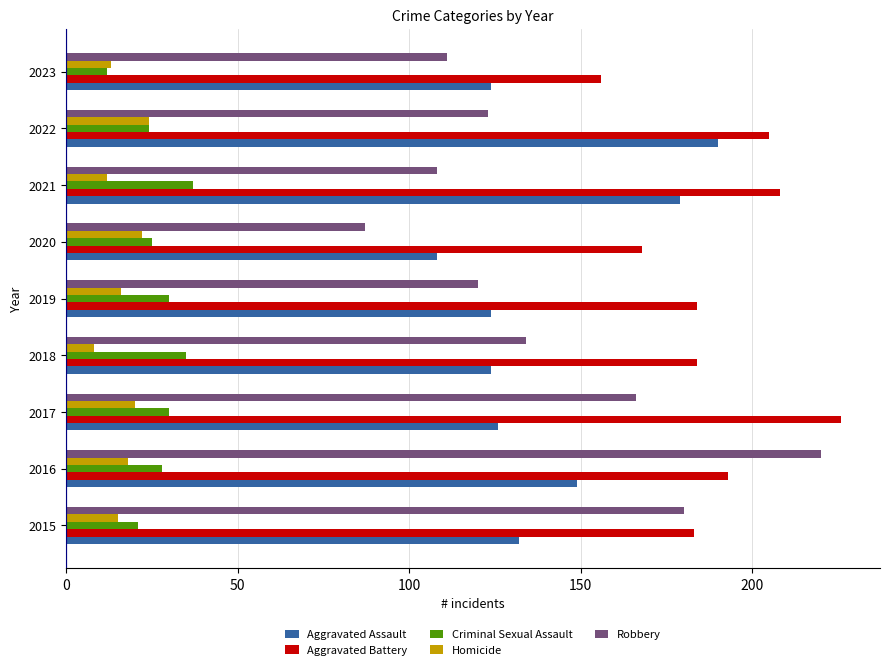

The Criminal Sexual Assault series shows 11 at 2017. True or false?

False